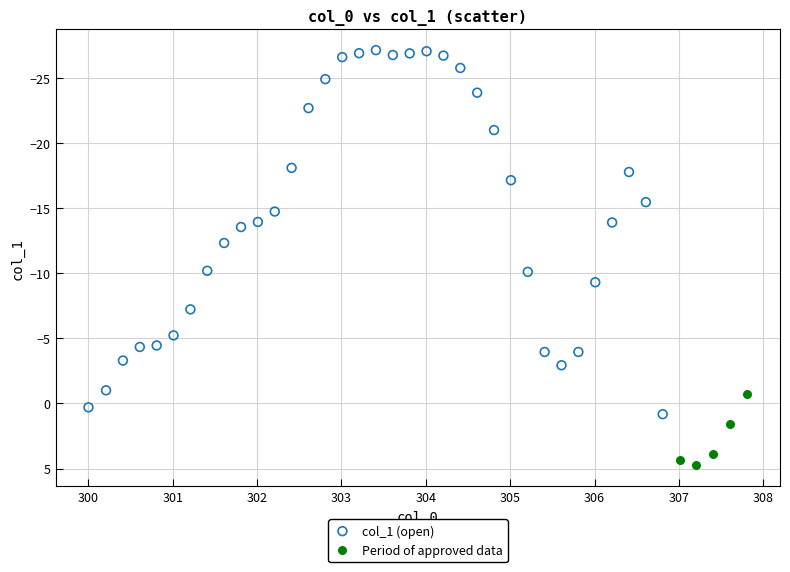

Which series has the largest Y range (max minus min)?

col_1 (open)